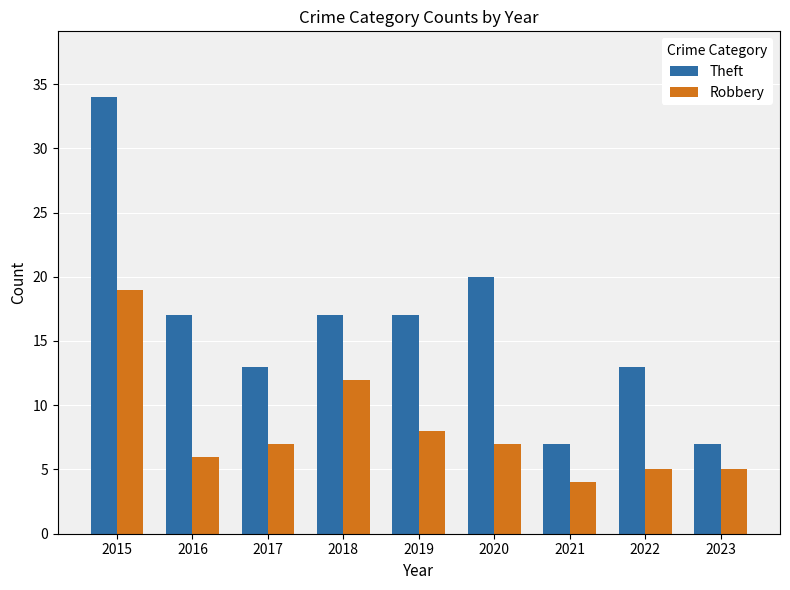

Which series has the largest total across all categories?

Theft